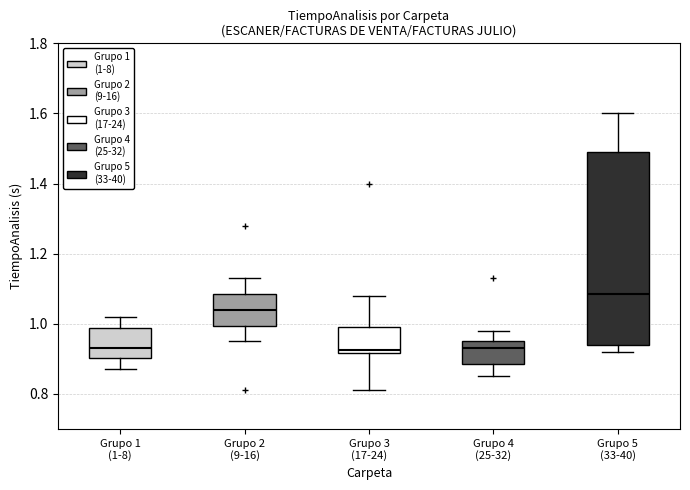

Where is the lower edge of the box for Grupo 5 (33-40) on the y-axis? The values are not printed on the chart, so give them approximately, as read against the axis.

0.94